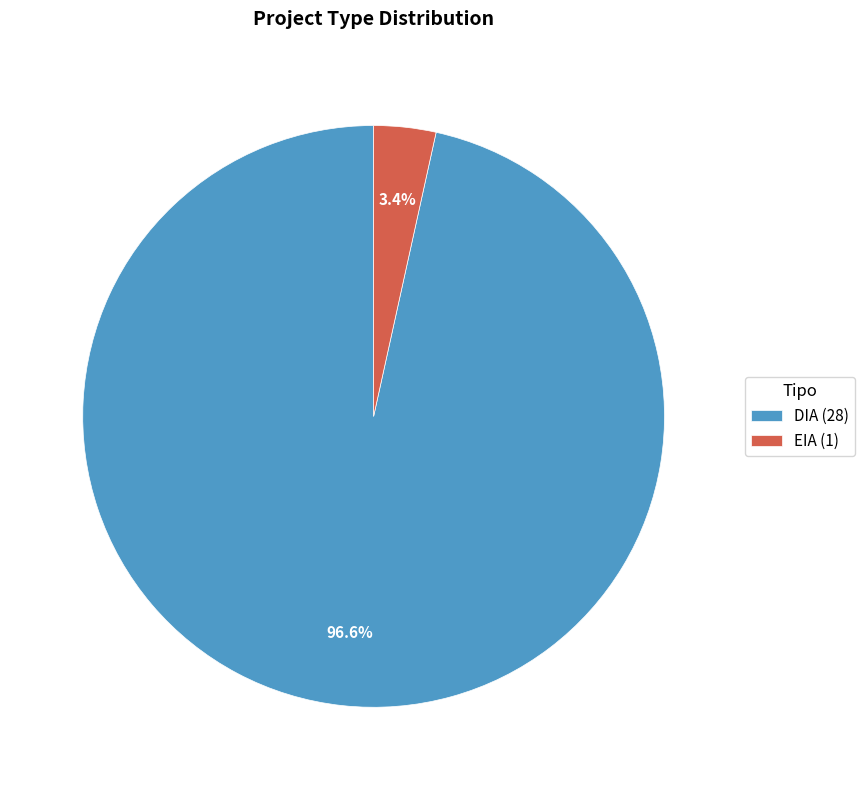

To the nearest percent, what portion does DIA represent?

97%